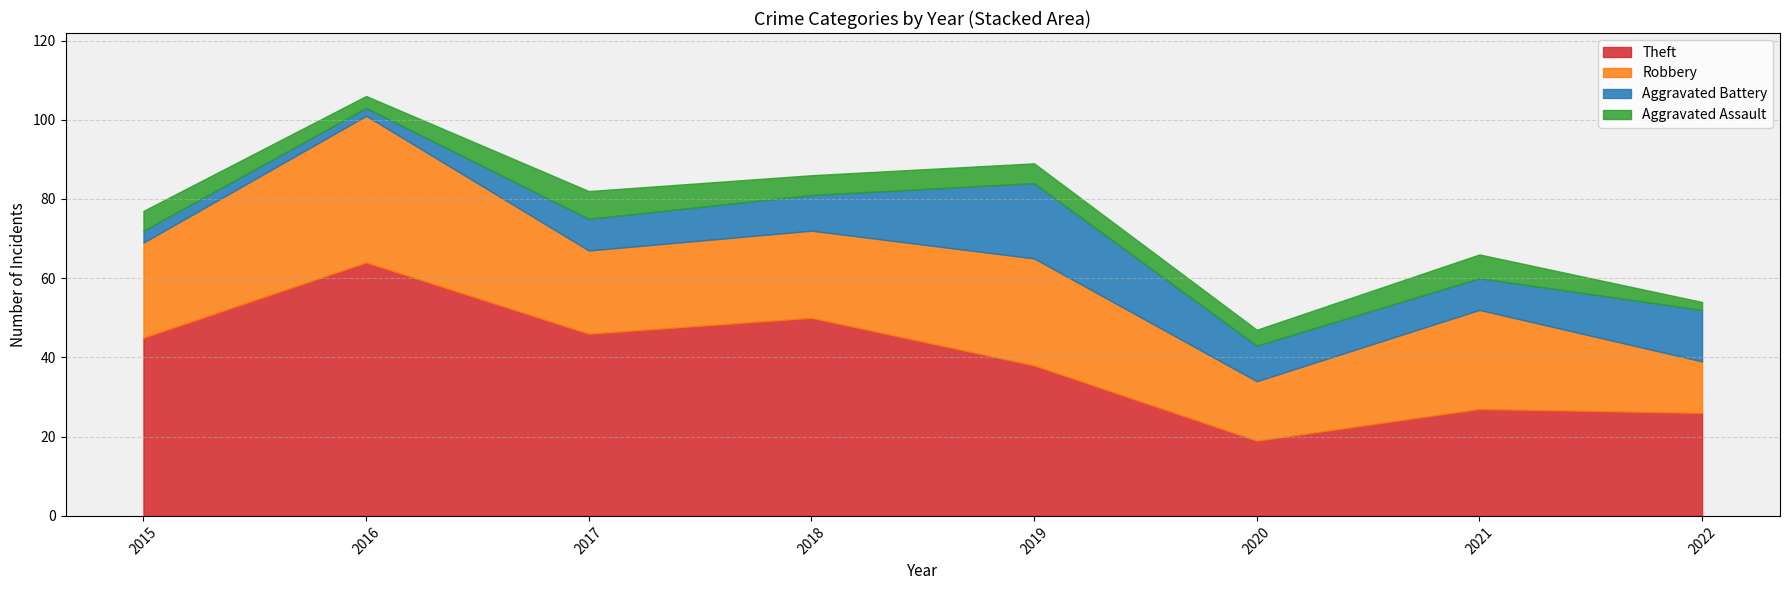

Where is the first local maximum for Aggravated Assault?

2017